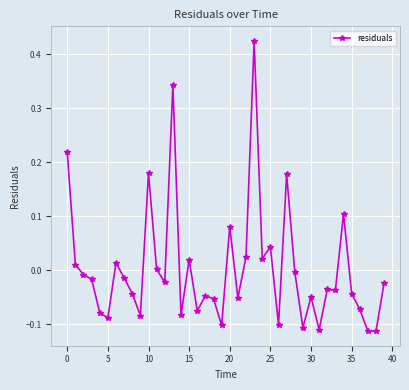

True or false: the data has more than 0 interior local peaks.

True